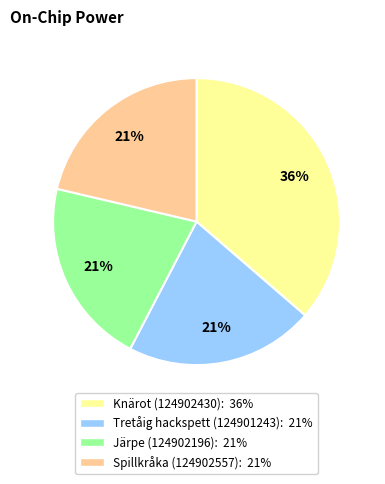

Is the sum of Spillkråka (124902557) and Tretåig hackspett (124901243) greater than half?

No